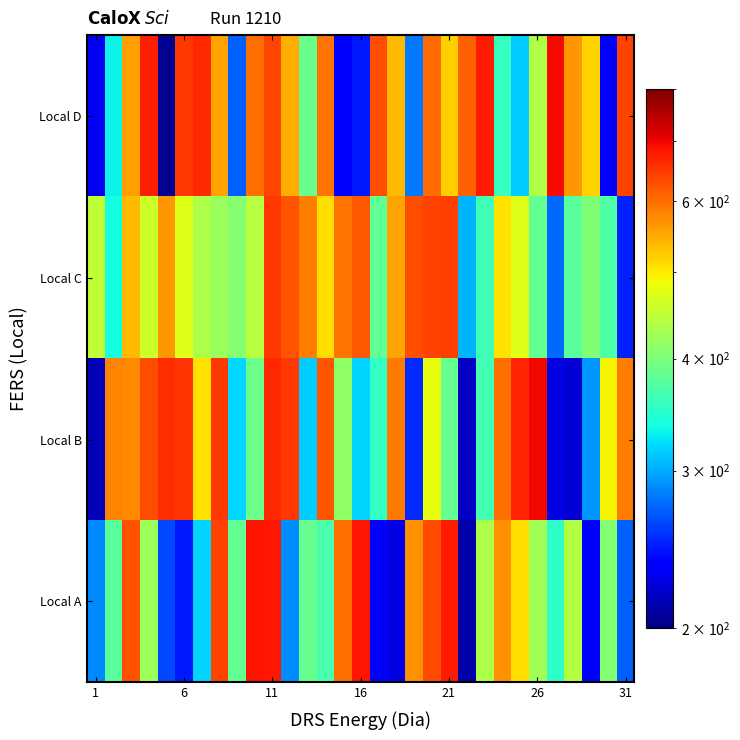

Reading left to right, what are all the values shown in this chart?

Local A: 287	377	626	423	263	247	318	639	385	684	683	288	386	368	600	683	233	226	569	631	678	211	434	571	510	426	352	439	234	406	272
Local B: 214	581	575	627	660	652	507	650	320	391	665	650	314	621	414	318	355	590	252	480	387	218	363	599	667	695	226	222	293	492	587
Local C: 450	338	536	458	563	471	435	420	407	441	650	623	586	509	596	619	383	555	628	638	644	305	361	507	472	384	274	377	403	372	249
Local D: 231	332	559	673	205	651	665	556	271	599	636	545	388	595	233	246	627	537	281	603	520	611	679	357	315	437	693	564	516	237	639